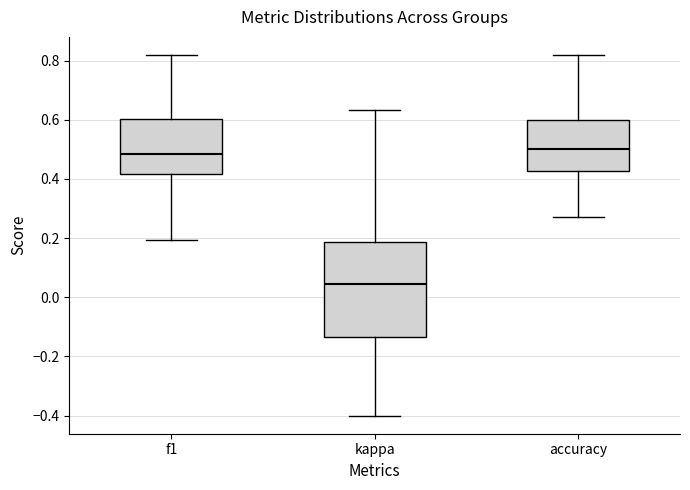

Reading left to right, transcribe this box plot: for each box, give where its median line is, the range the box spans, and where its two whiskers end, as read against the y-axis. The values are not printed on the chart, so give them approximately, as read against the axis.

f1: median 0.48, box 0.42 to 0.60, whiskers 0.20 to 0.82
kappa: median 0.04, box -0.14 to 0.18, whiskers -0.40 to 0.64
accuracy: median 0.50, box 0.42 to 0.60, whiskers 0.28 to 0.82